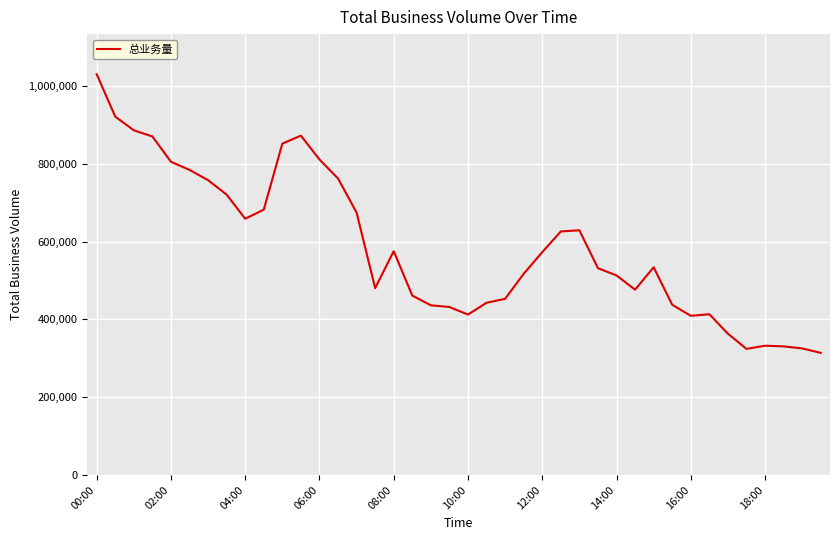

Reading right to left, extract all data points from this chart.

314071	325465	330733	332376	324231	363309	413366	409275	437696	534129	476455	513080	531725	629115	626170	572919	517274	452919	442823	412489	431909	436328	461336	575448	480404	674624	762263	811158	872433	851926	682169	658784	720777	757913	784417	805246	870337	886135	921343	1030384